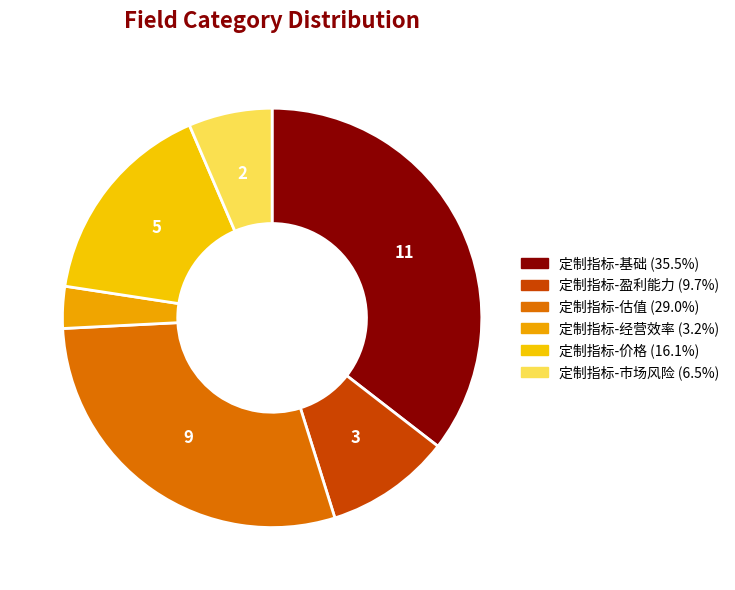

How many segments does this pie chart have?

6